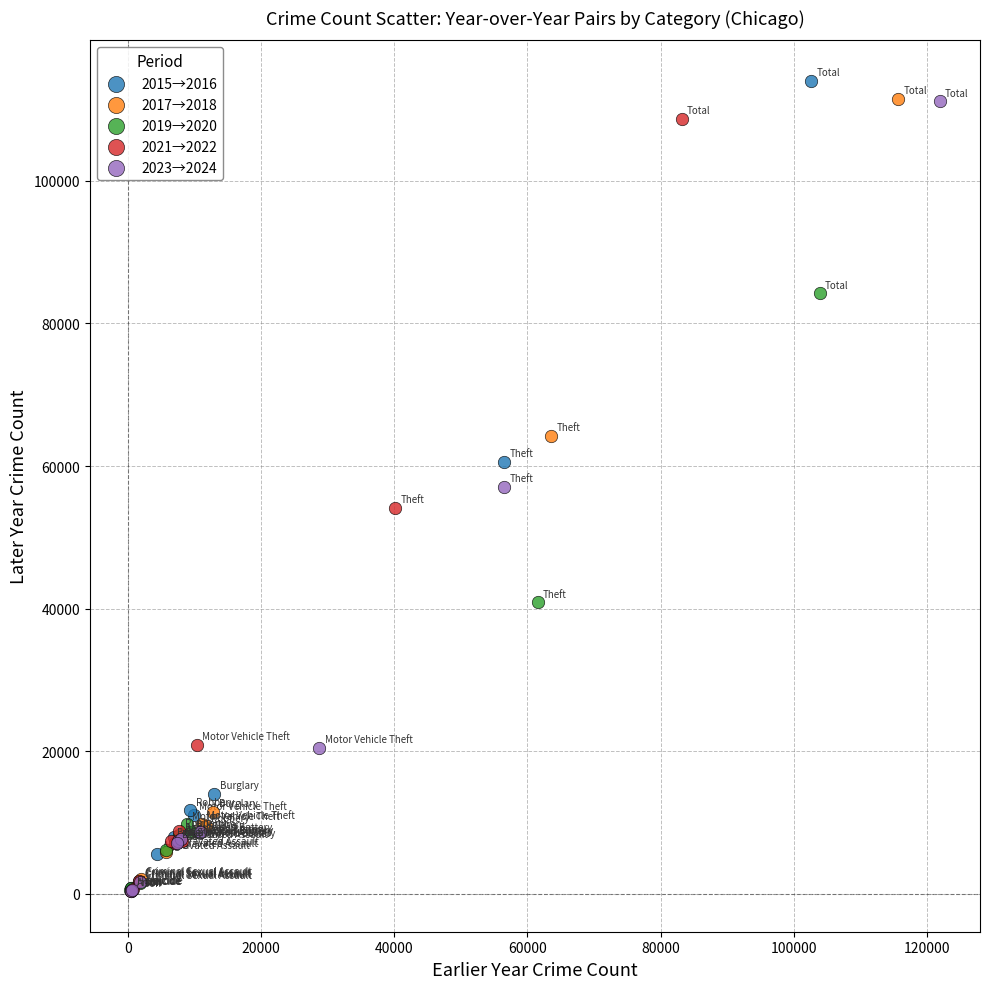

Which series has the largest Y range (max minus min)?

2015→2016